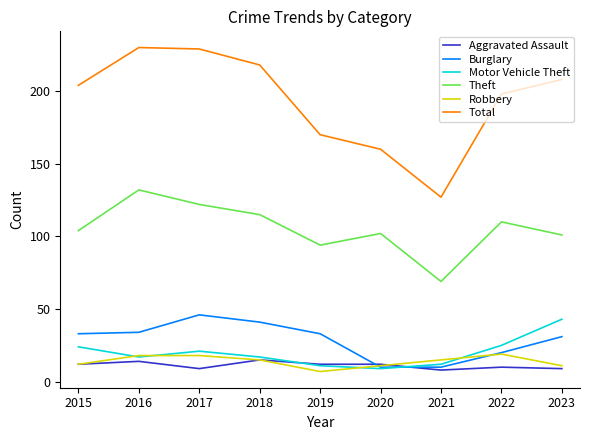

At how many categories does at least one series exceed 65?

9